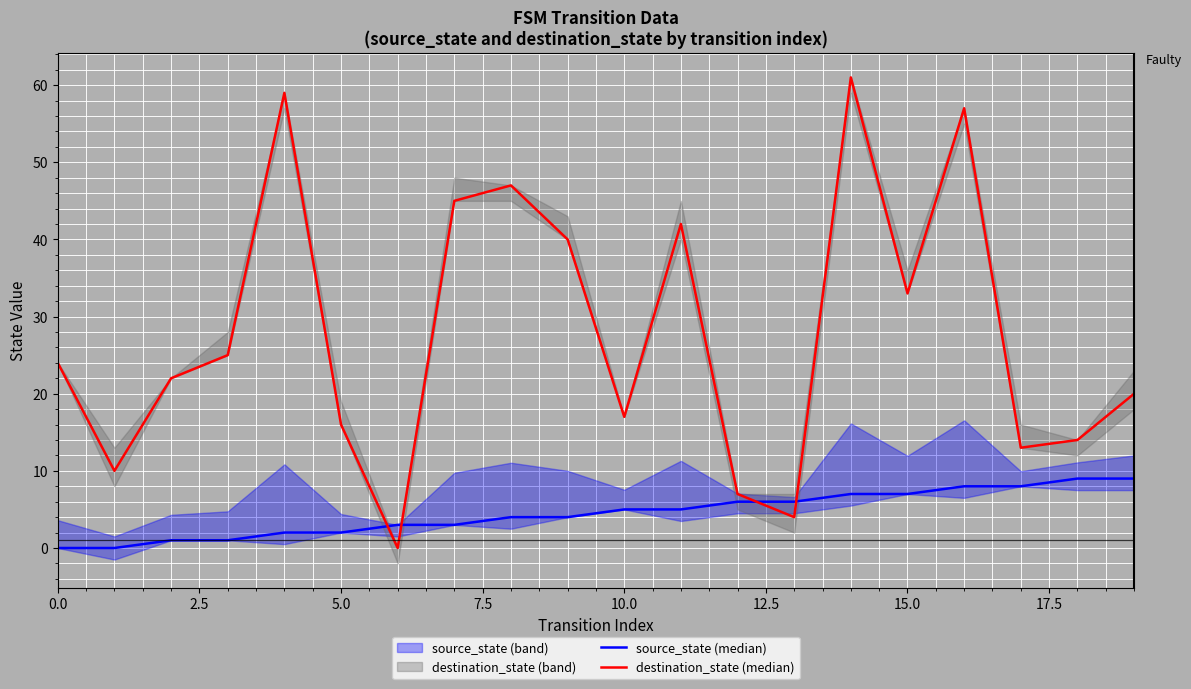

How many positive values does the source_state (median) series have?

18